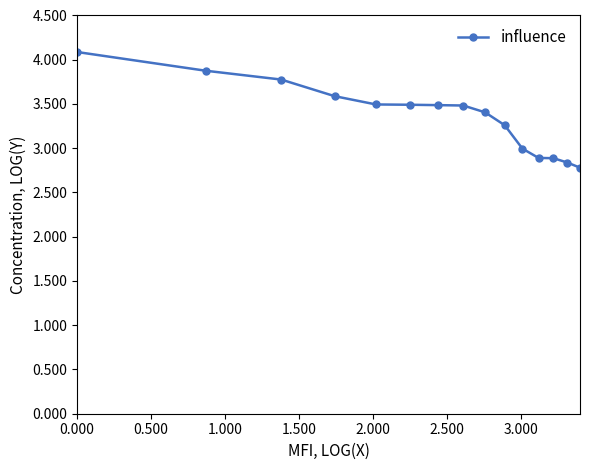

What is the average value?

3.4